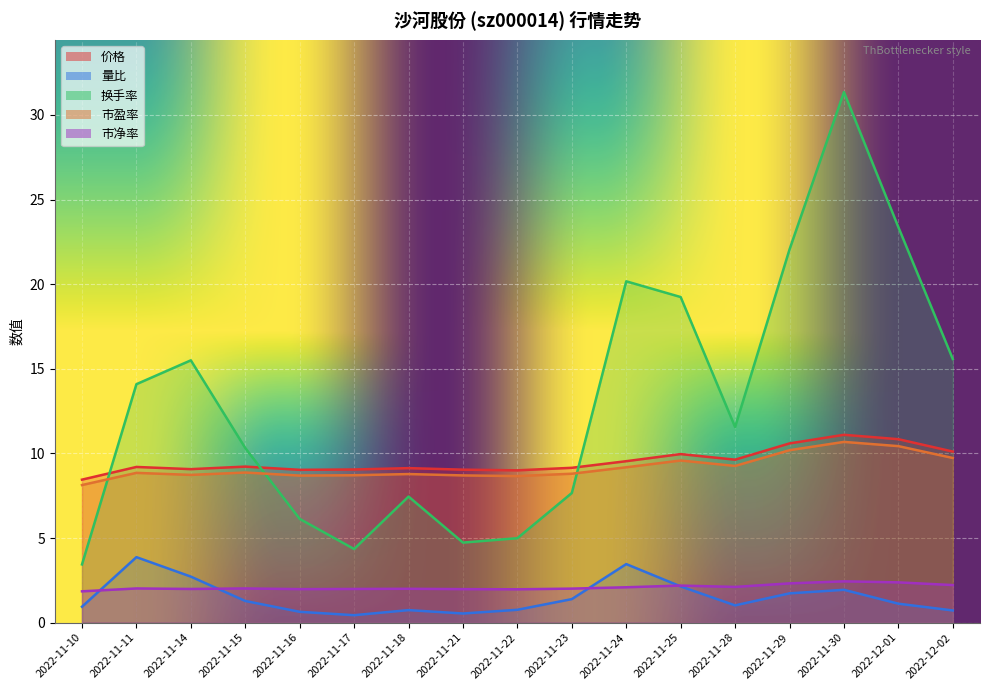

Does the chart display data point markers on the line(s)?

No